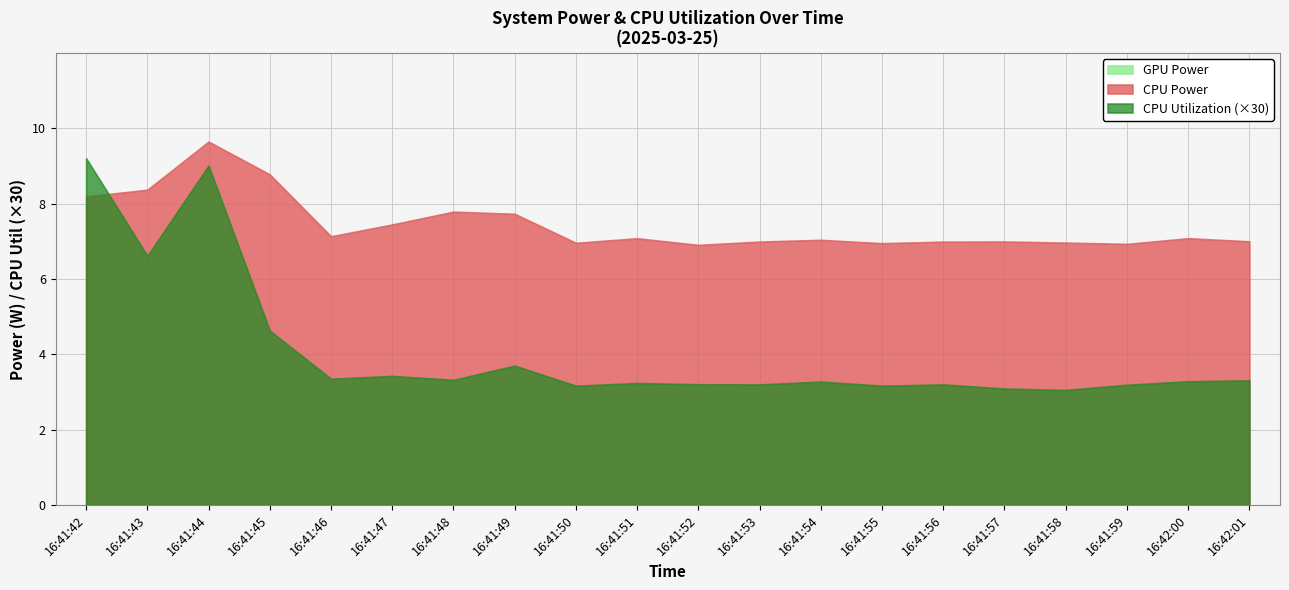

Which label corresponds to the largest value in the chart?

16:41:44